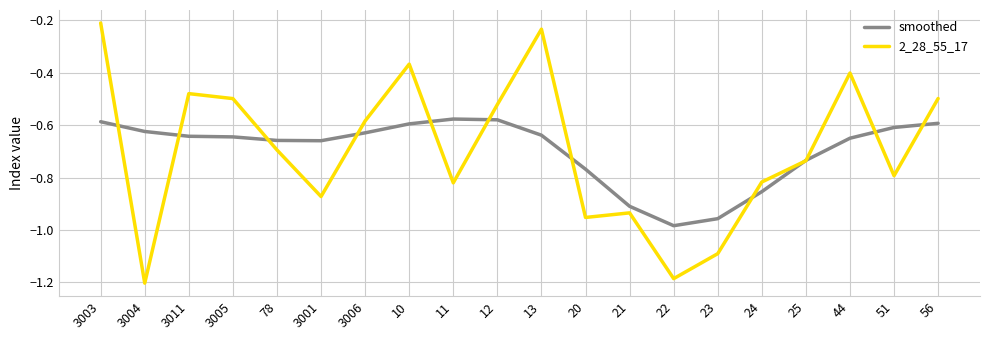

At which category is the sum across all series the highest?

3003